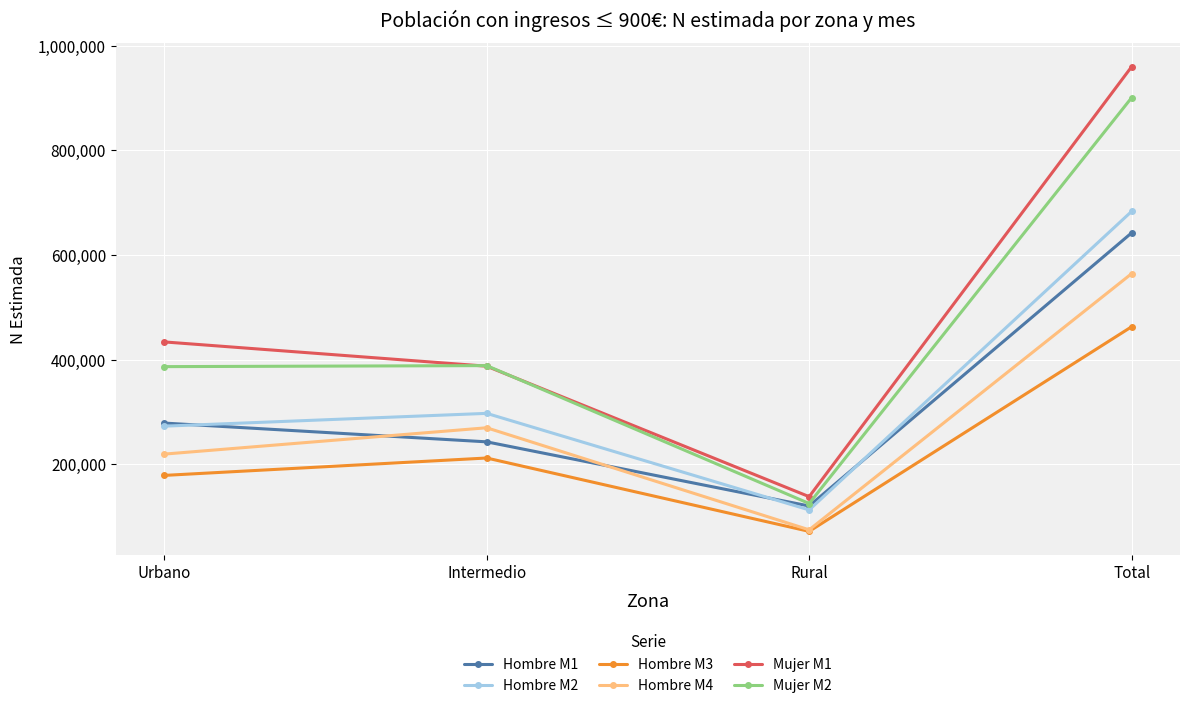

What is the label of the 2nd point from the left?

Intermedio